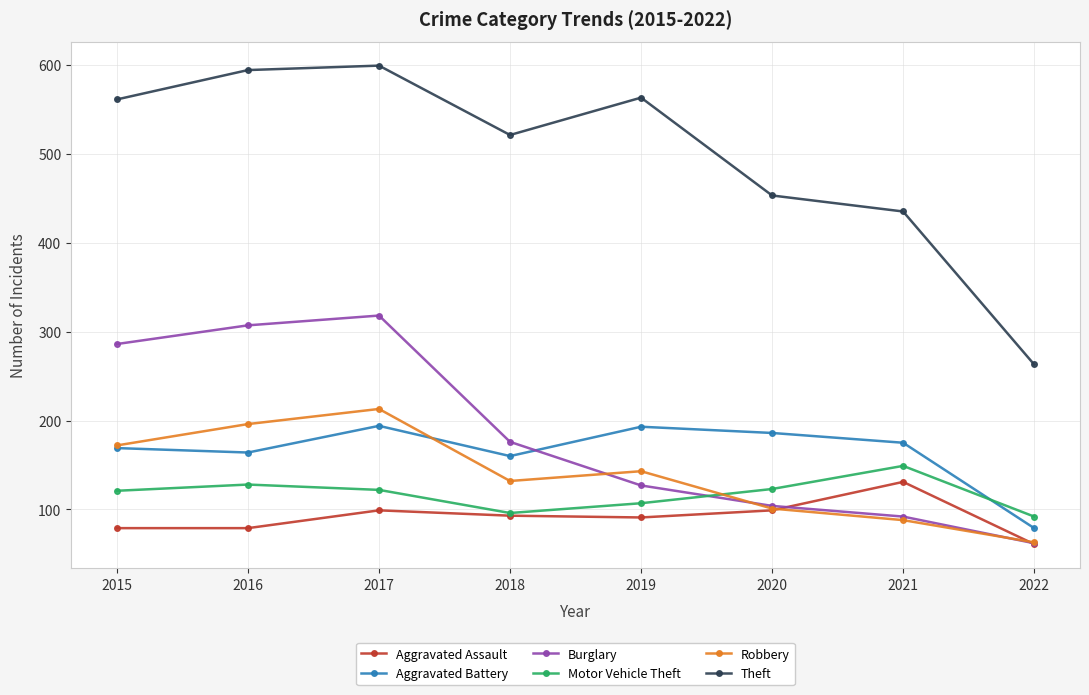

Which category has the lowest value in the Burglary series?

2022